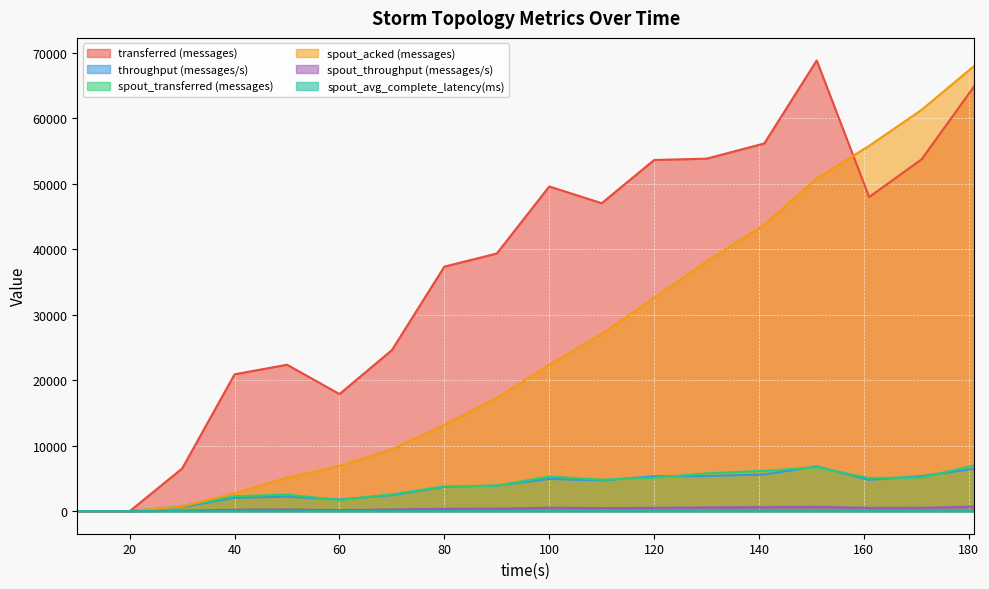

Rank the categories by throughput (messages/s) value from highest to lowest.

151, 181, 141, 130, 171, 120, 100, 161, 110, 90, 80, 70, 50, 40, 60, 30, 10, 20